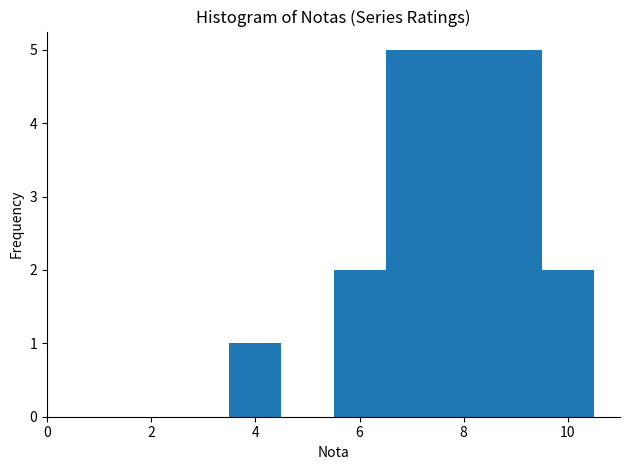

How tall is the bar that spans 7.5 to 8.5 on the x-axis? Neither the bar edges nor the heights are printed on the chart, so give them approximately, as read against the axes.

5